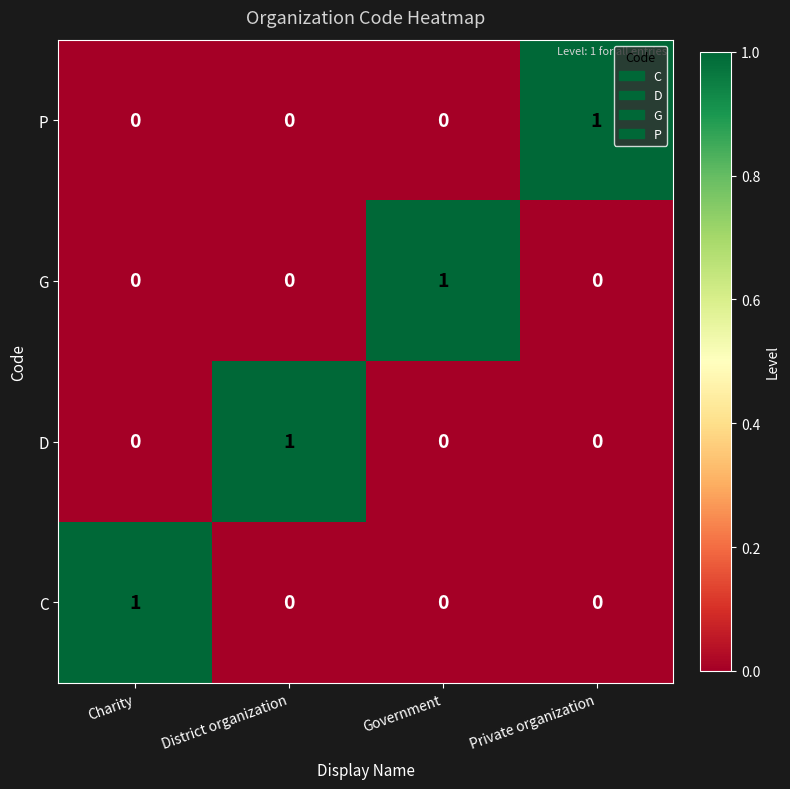

At which label does G reach its peak?

Government